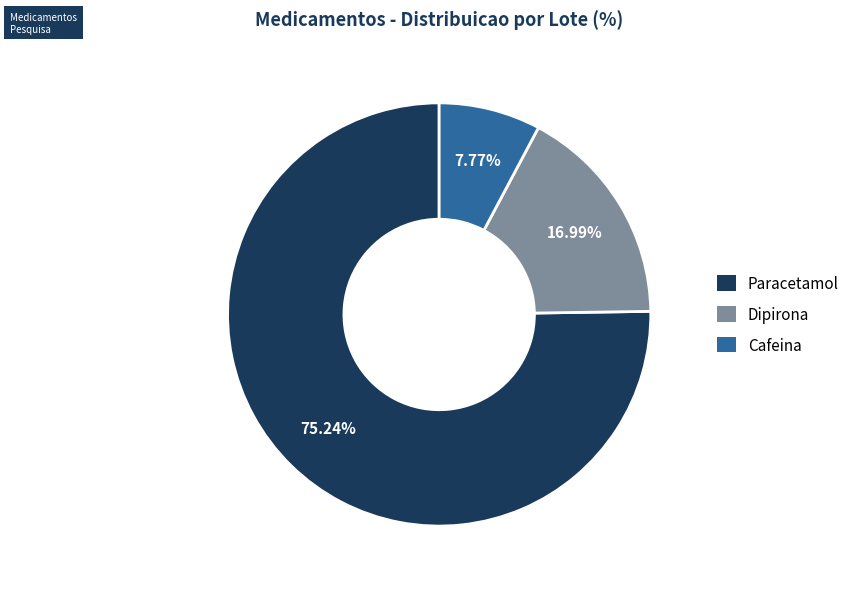

How many segments does this pie chart have?

3